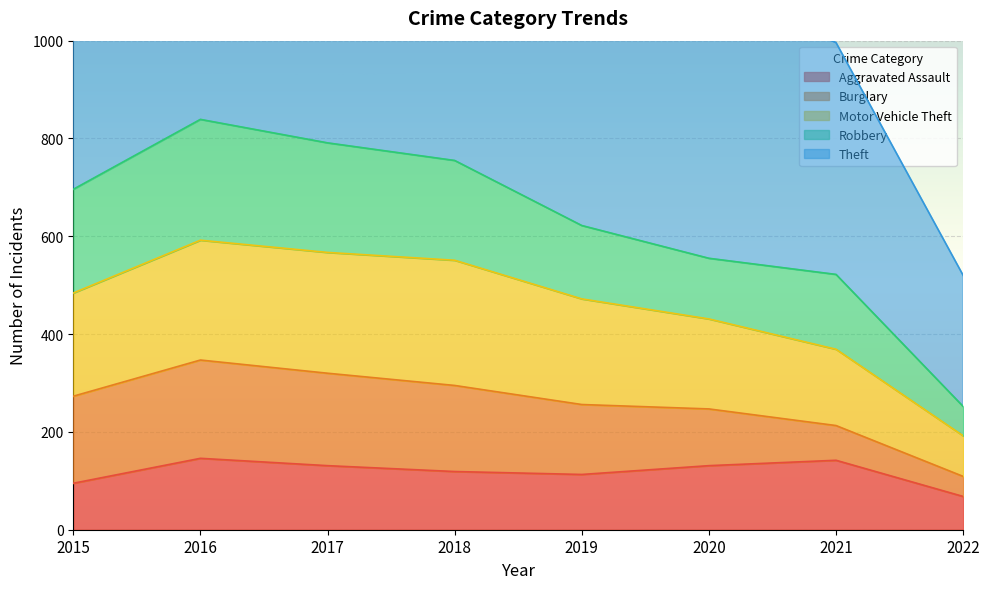

Is it true that Aggravated Assault equals 68 at 2022?

True